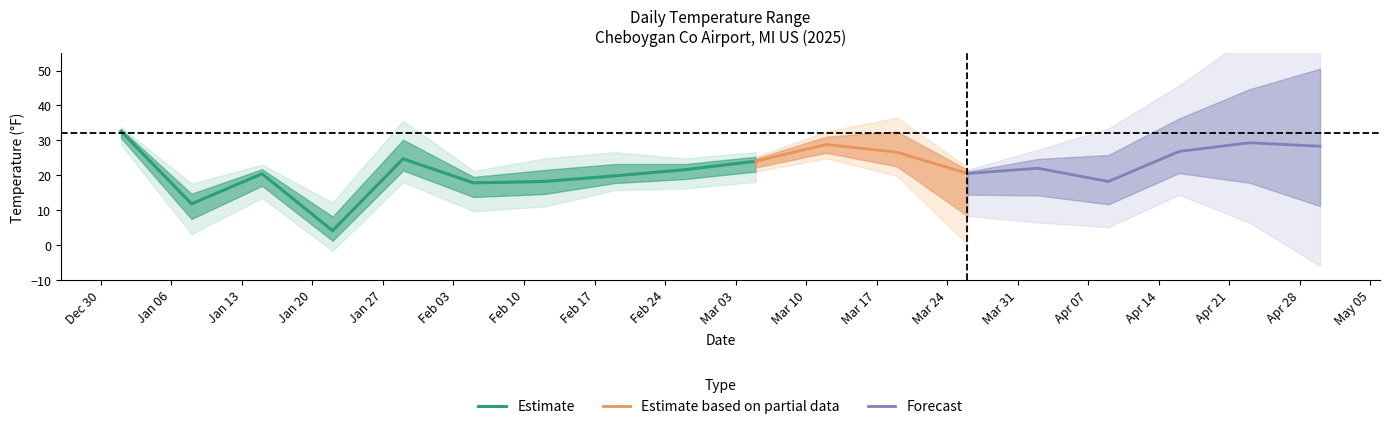

What is the maximum value for TEMP?

32.6